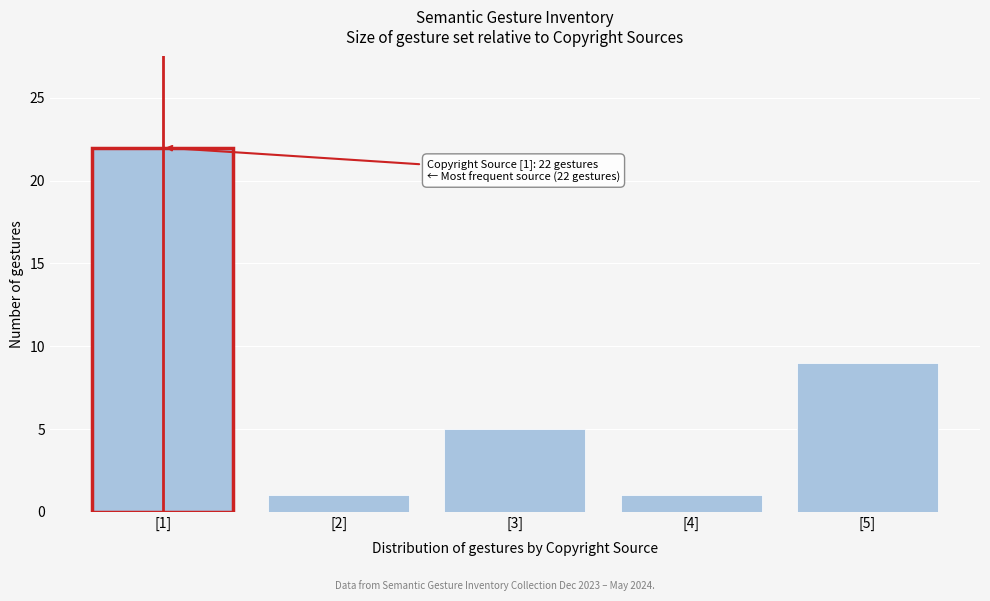

Reading left to right, what are all the values shown in this chart?

22	1	5	1	9